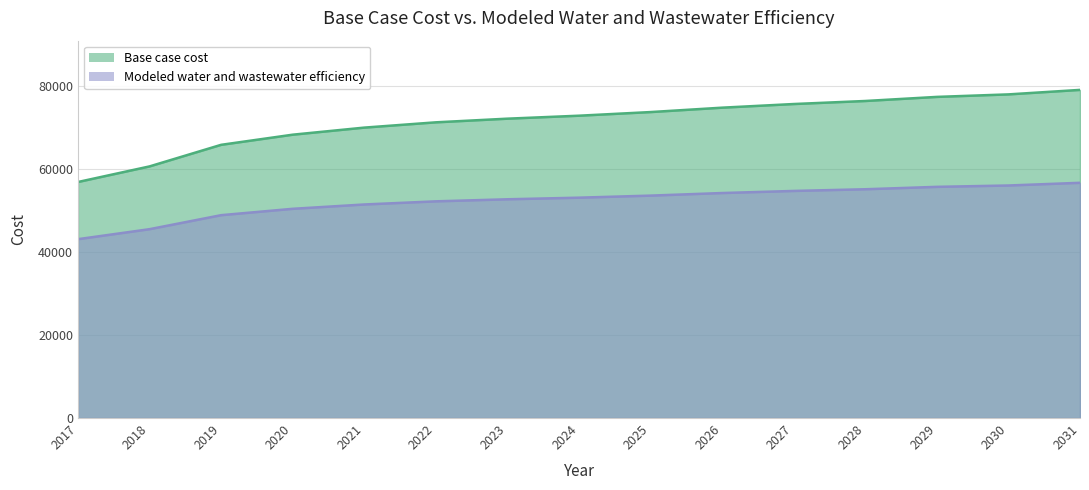

True or false: Base case cost and Modeled water and wastewater efficiency cross at least once.

False